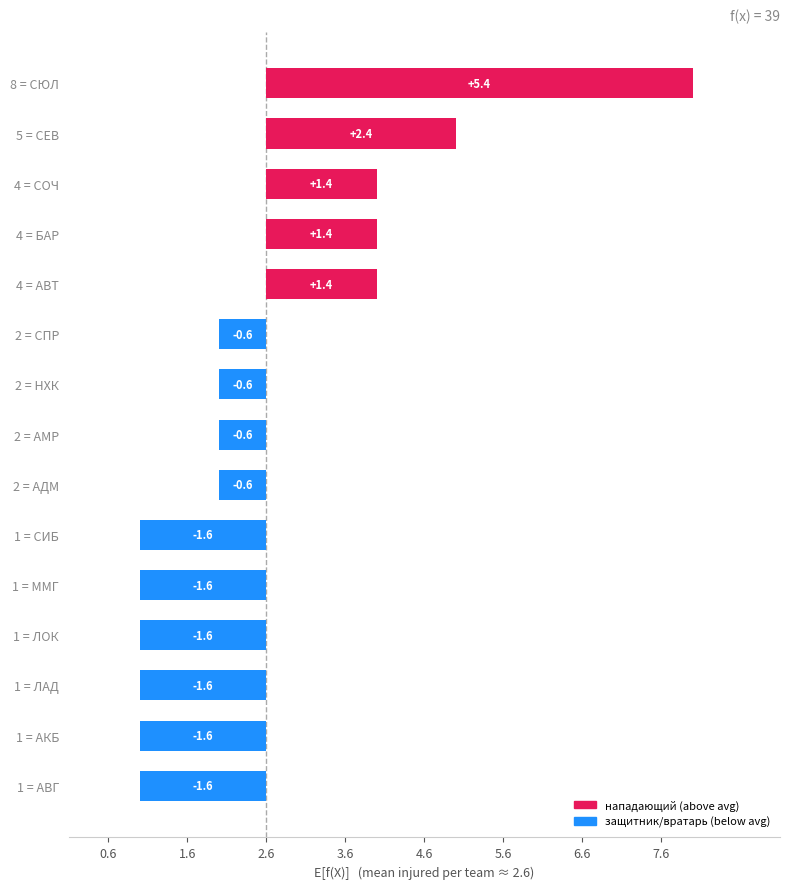

What is the maximum value shown in the chart?

5.4